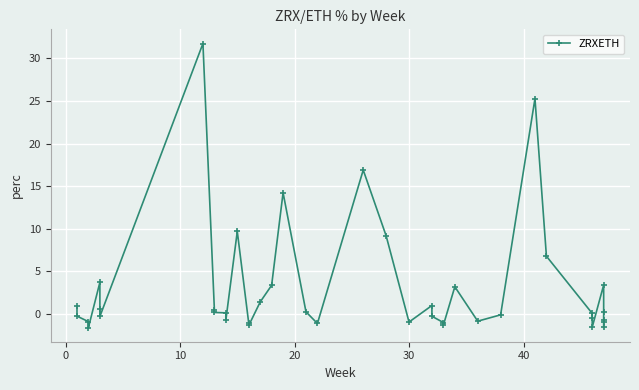

Reading right to left, extract all data points from this chart.

-1.6	-0.9	-0.8	0.3	3.4	-1.6	-0.5	0.1	6.8	25.3	-0.1	-0.9	3.2	-1.3	-1.0	-0.3	1.0	-1.0	9.2	16.9	-1.1	0.2	14.2	3.4	1.4	-1.4	-1.1	9.7	-0.8	0.1	0.2	0.5	31.8	-0.3	0.6	3.7	-1.6	-0.9	-0.3	0.9